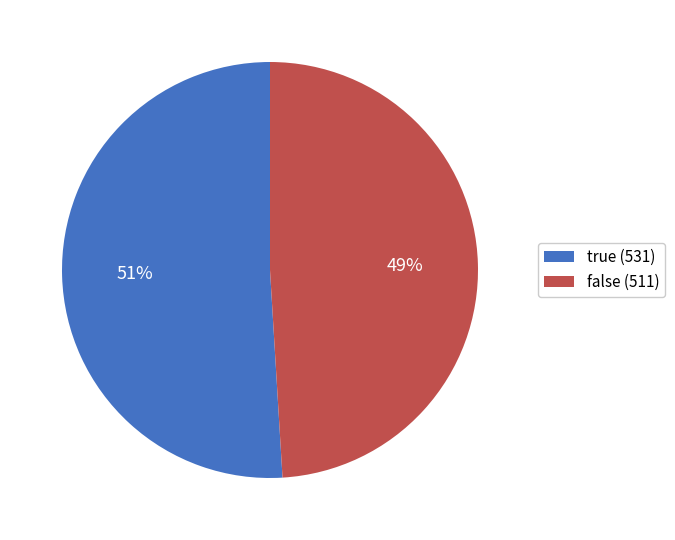

Which has a higher value, true (531) or false (511)?

true (531)